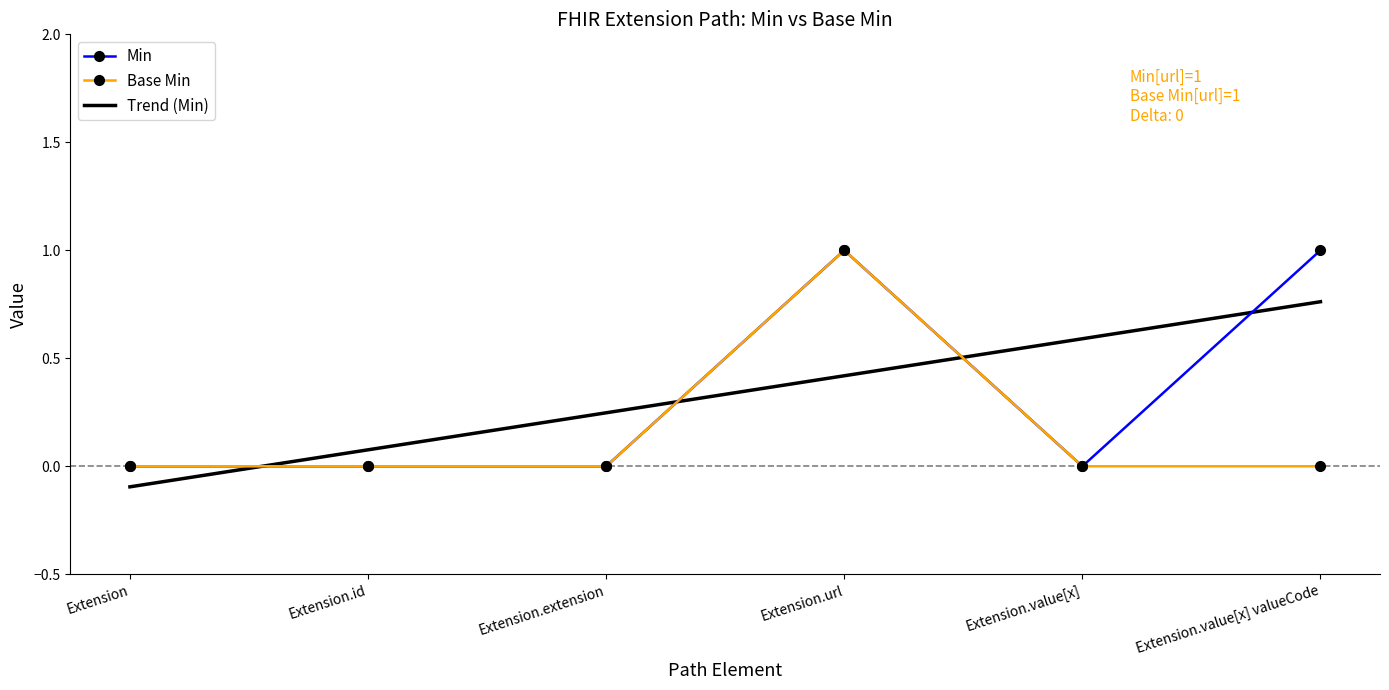

How many data points does each series have?

6